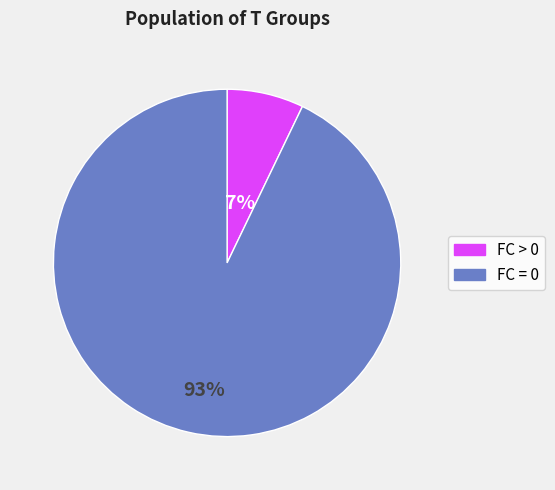

To the nearest percent, what is the average slice percentage?

50%